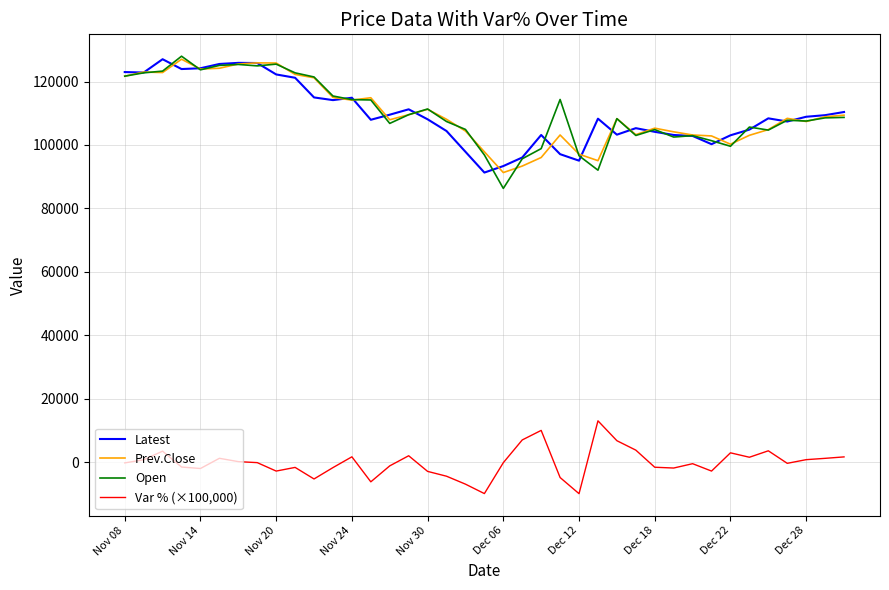

True or false: Open and Var % (×100,000) cross at least once.

False